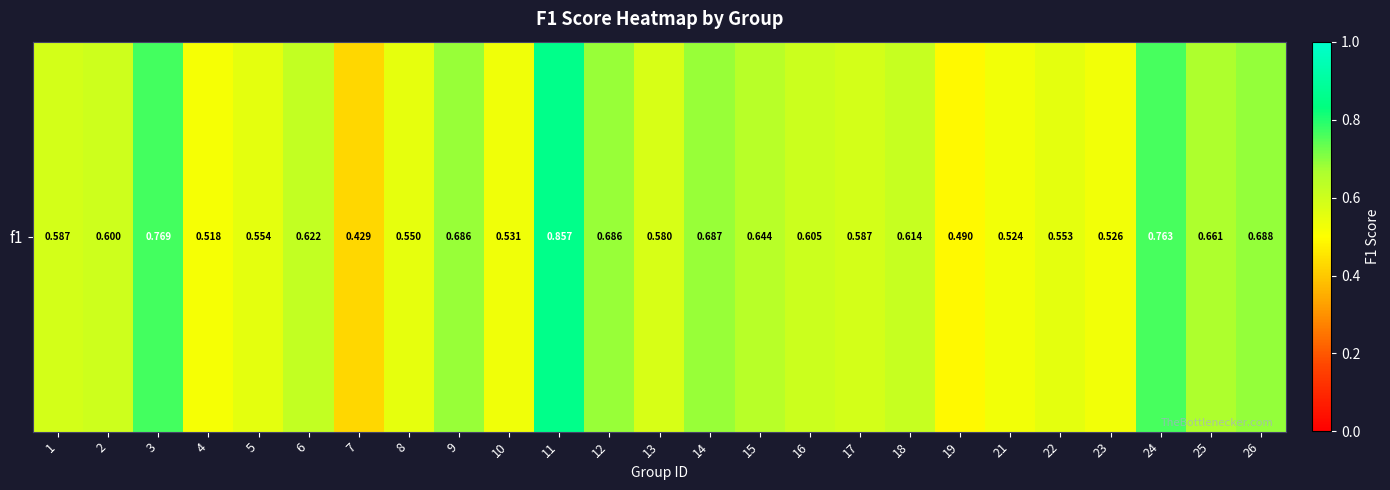

The value at 21 is 0.4. True or false?

False